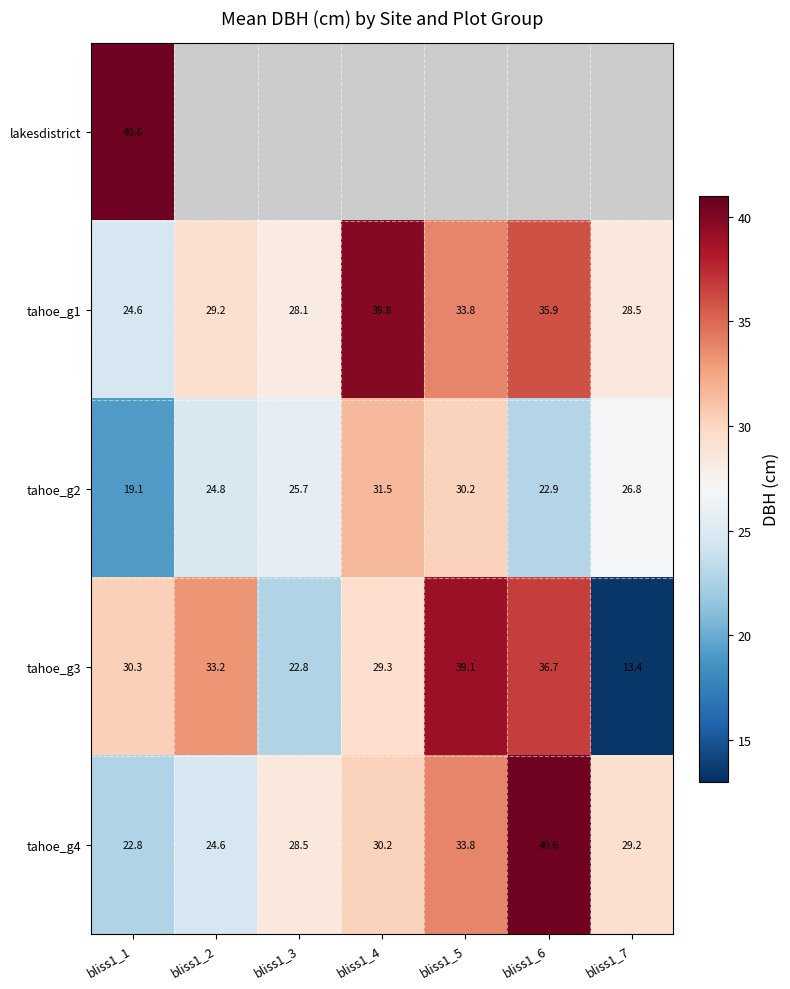

Between bliss1_7 and bliss1_1, which is larger?

bliss1_1